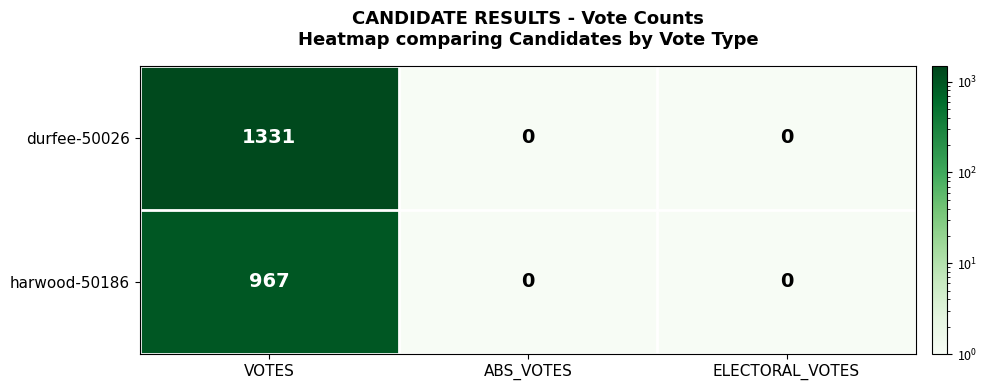

List the series in order of their peak value, lowest first.

harwood-50186, durfee-50026